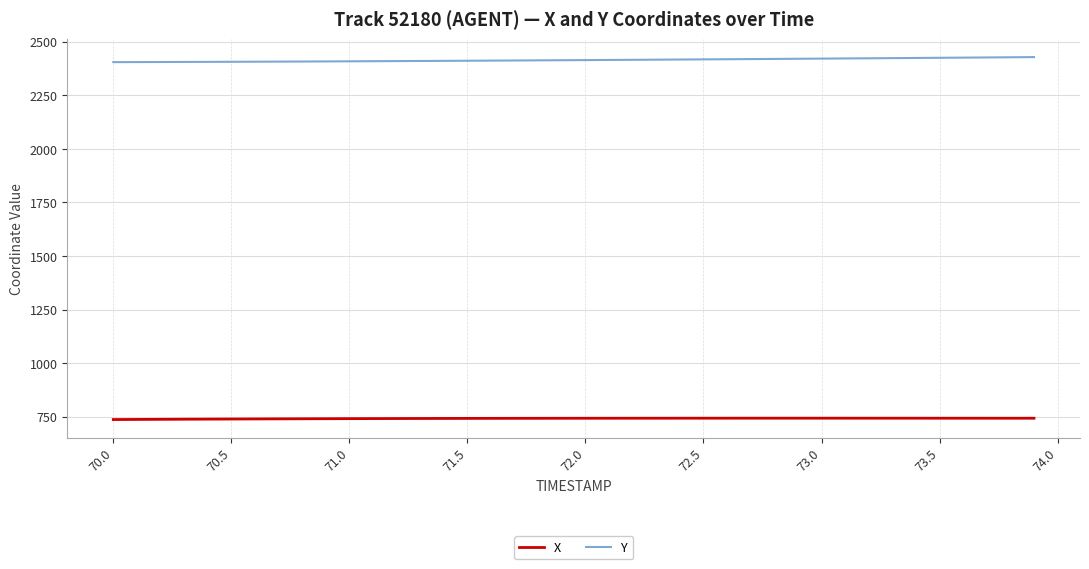

Rank the series by their average value, from highest to lowest.

Y, X